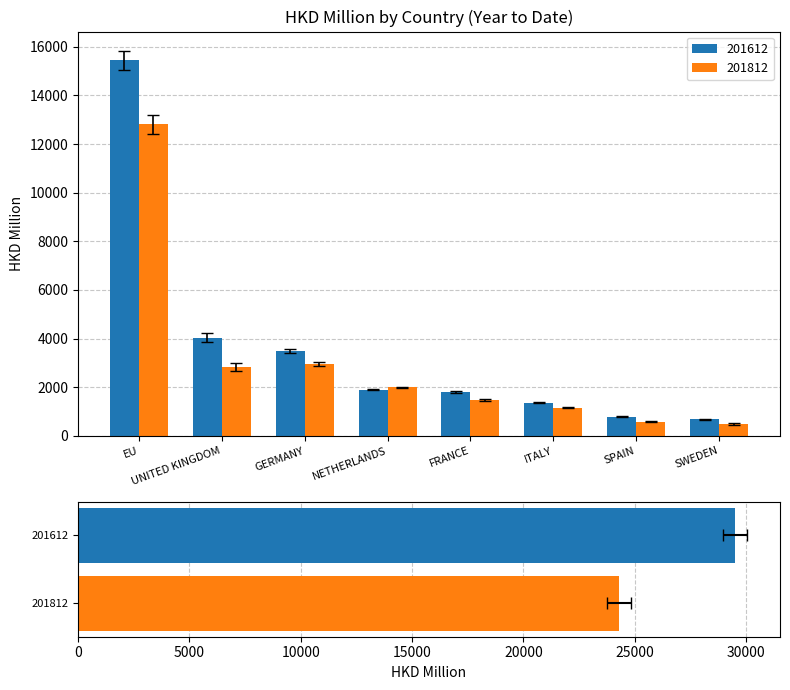

What are all the series names shown in the legend?

201612, 201812